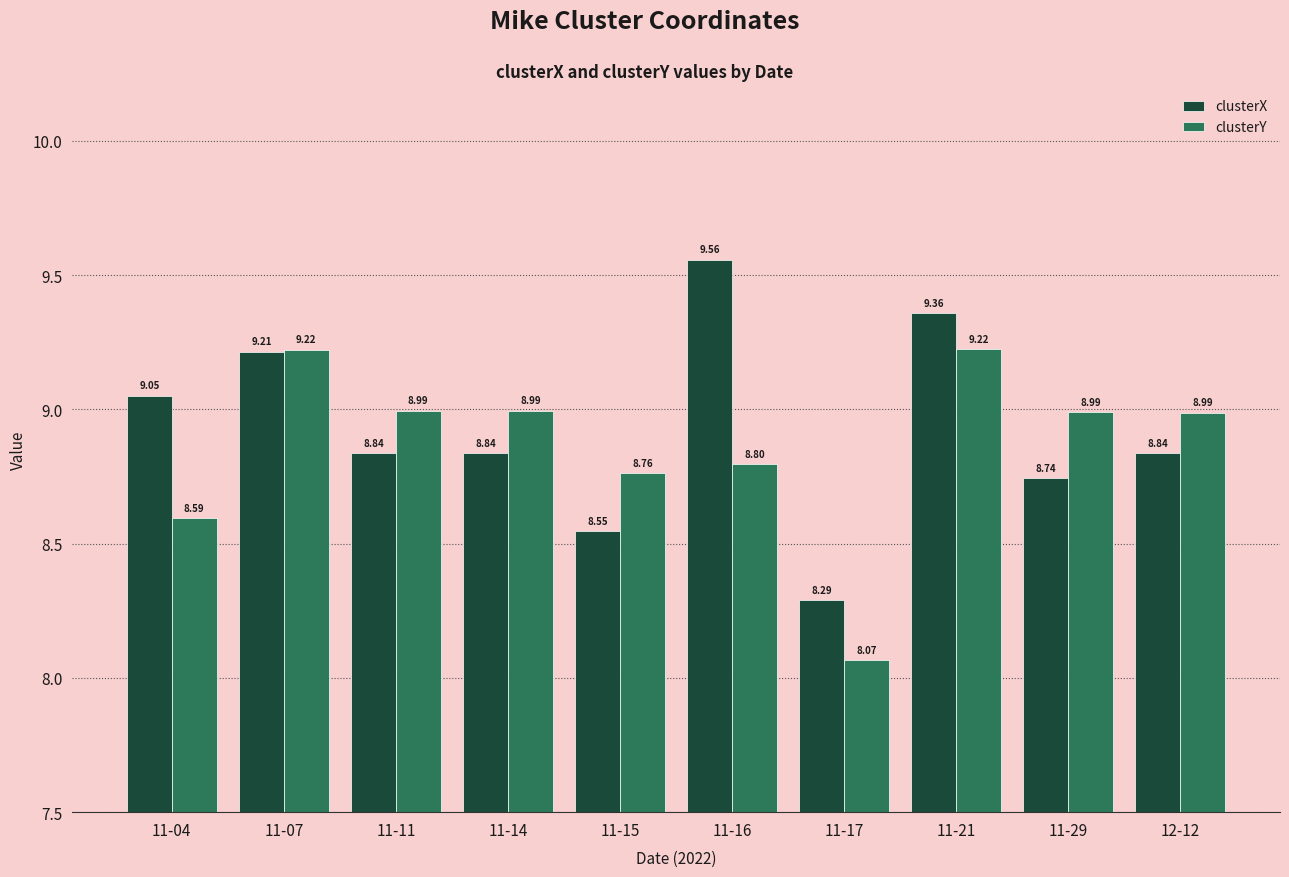

List the series in order of their peak value, highest first.

clusterX, clusterY